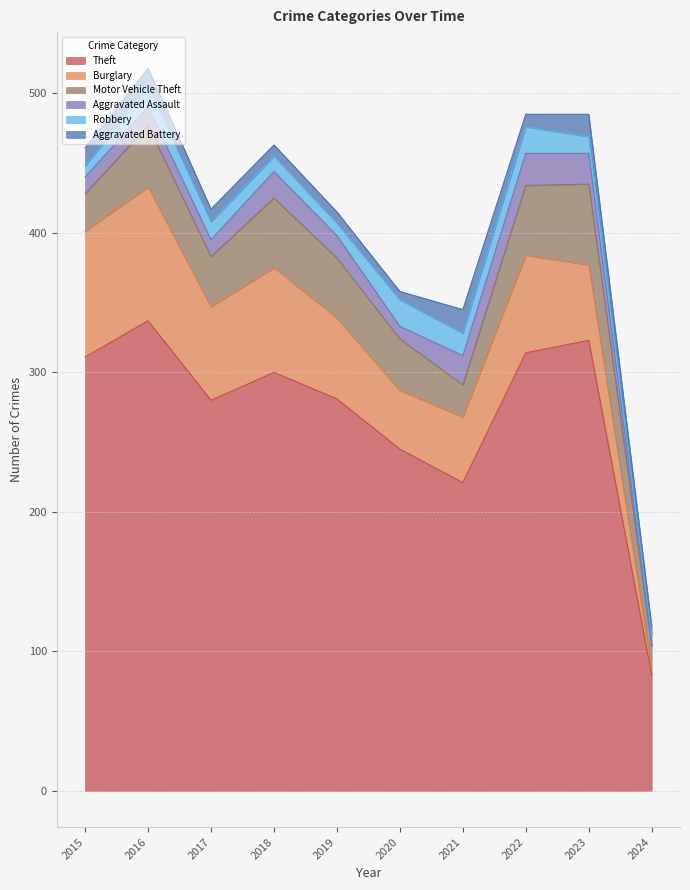

At 2015, list the series in order from smallest to largest.

Robbery, Aggravated Assault, Aggravated Battery, Motor Vehicle Theft, Burglary, Theft